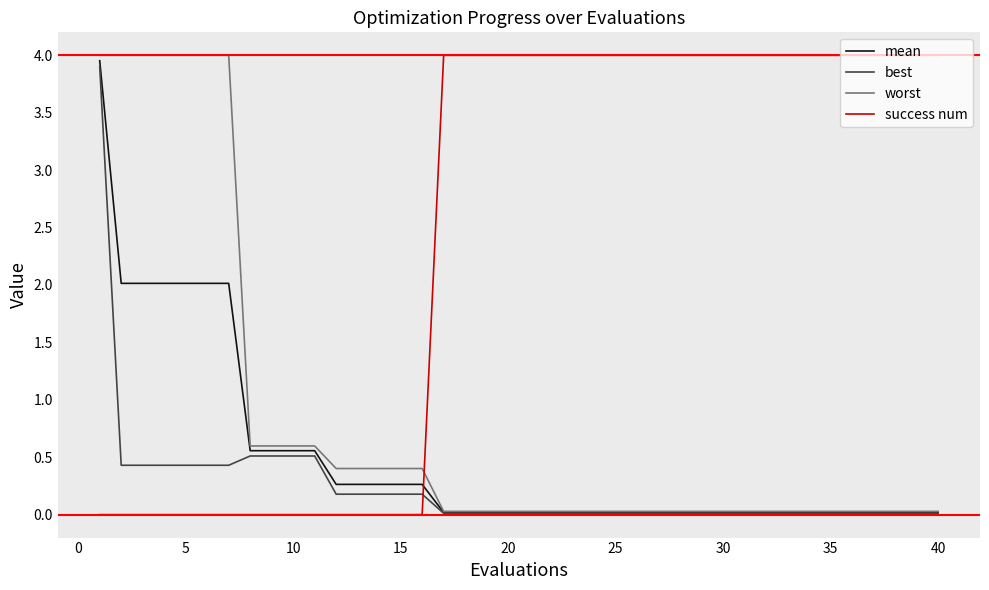

How many distinct data groups are displayed?

4